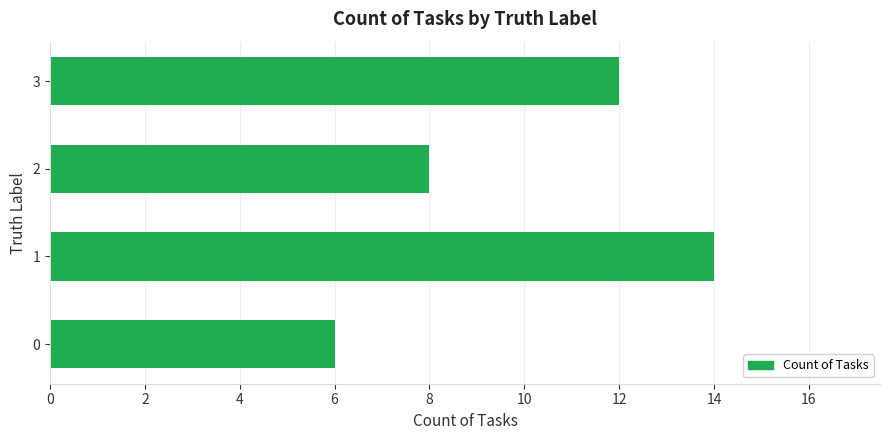

What is the approximate value at 1?

14